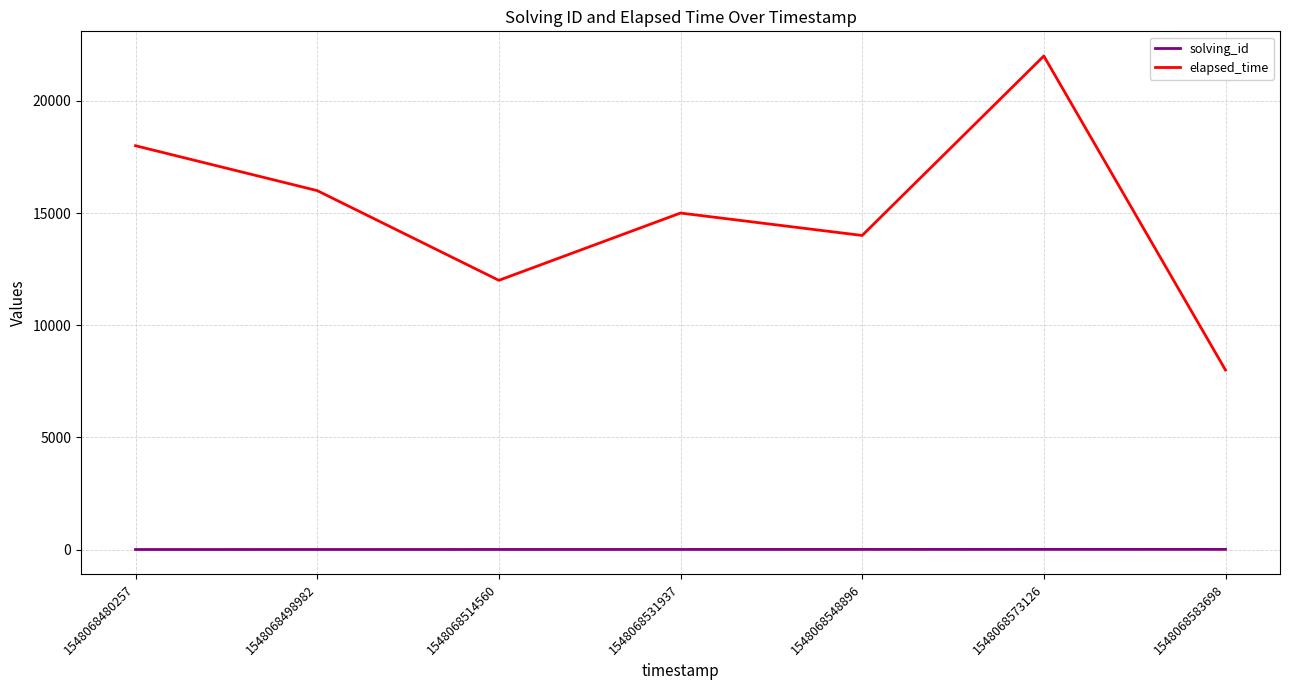

What is the greatest value displayed?

22000